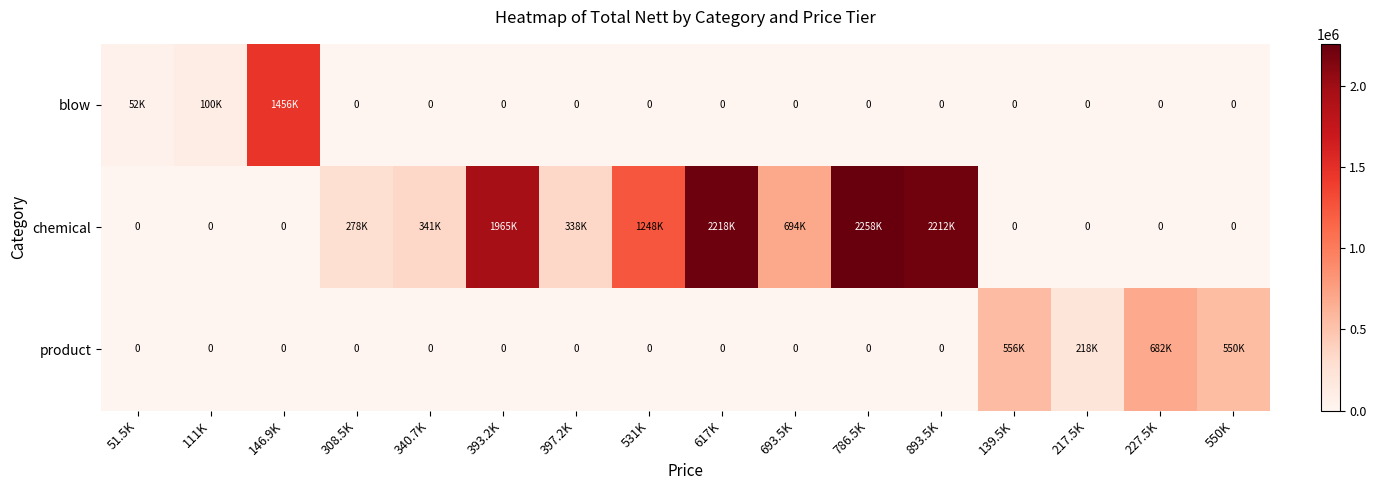

Which series has the largest range (max minus min)?

chemical